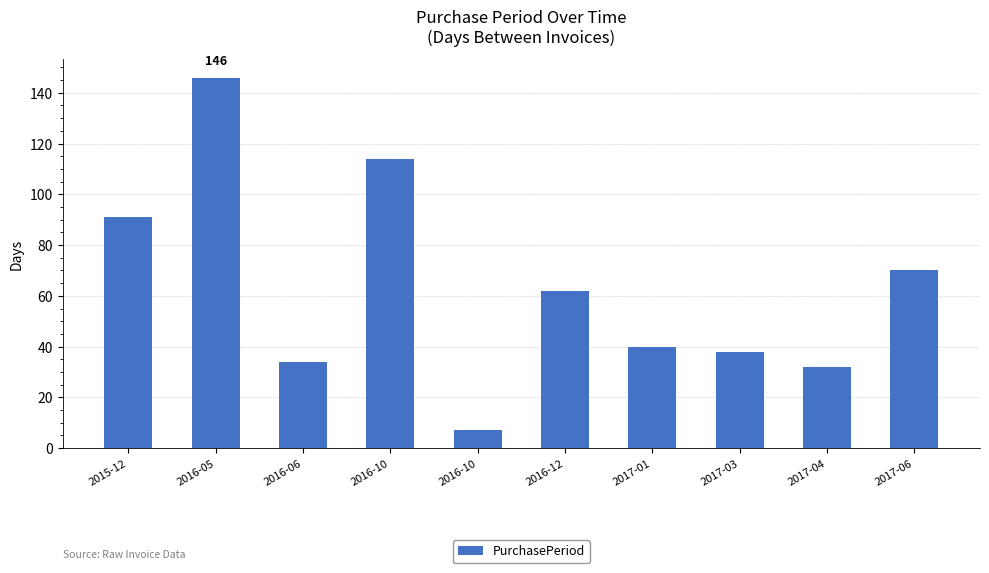

Count the number of categories in the chart.

10